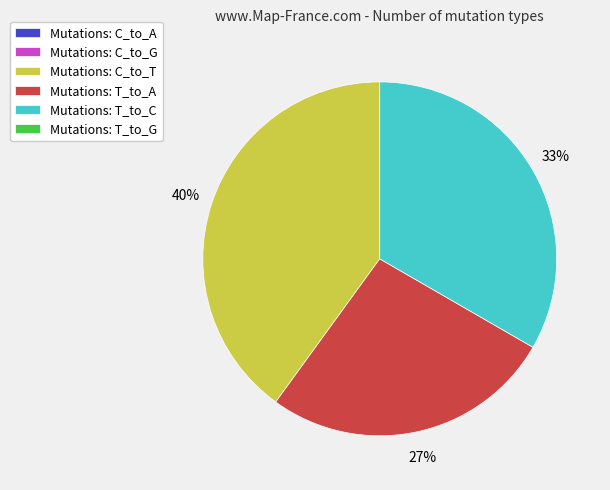

Is there a majority slice in this chart?

No